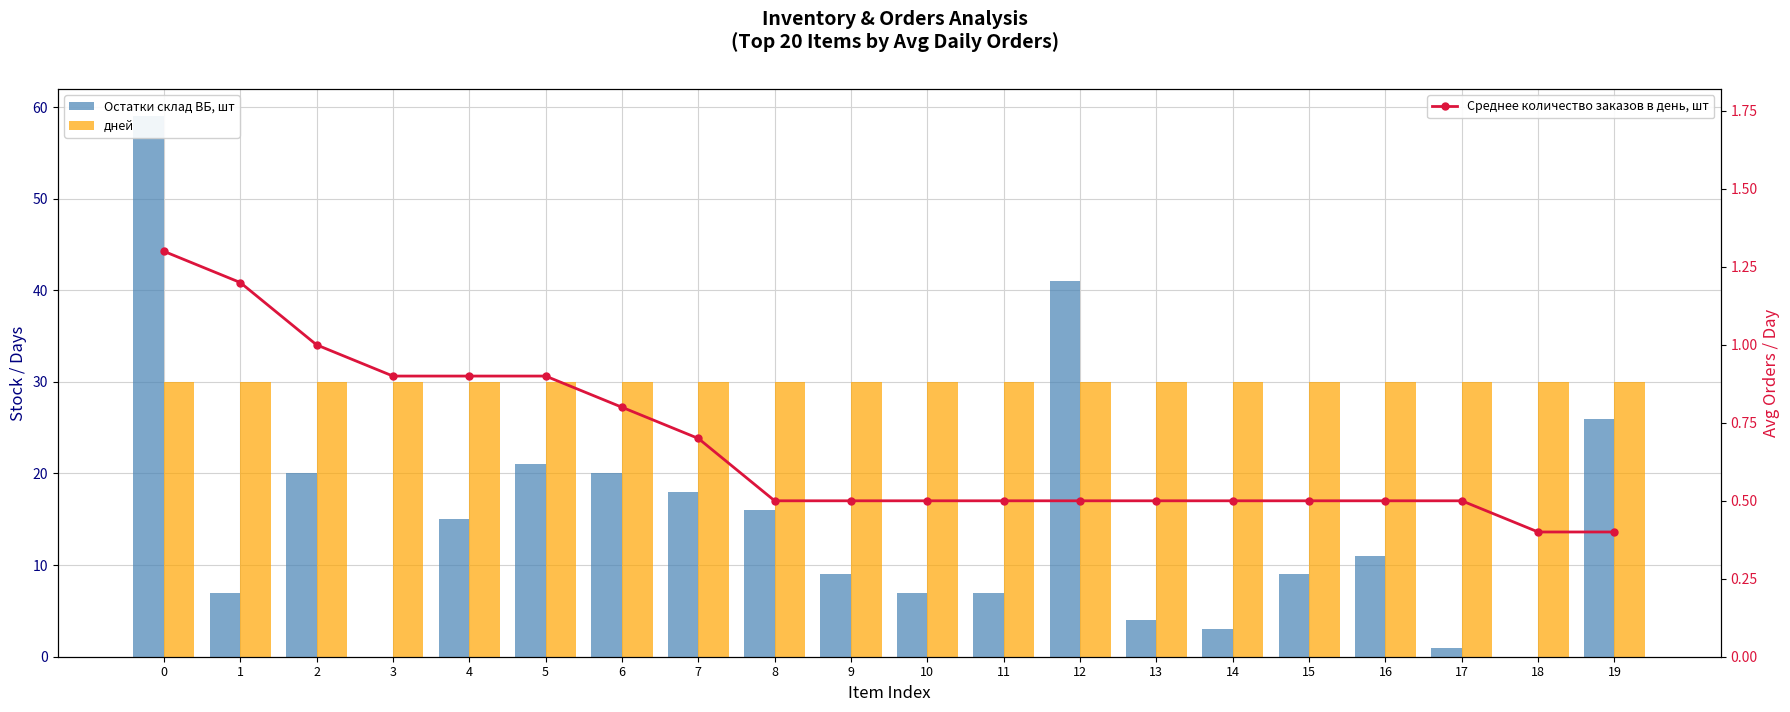

Is the value of Среднее количество заказов в день, шт at 12 greater than the value of Остатки склад ВБ, шт at 6?

No